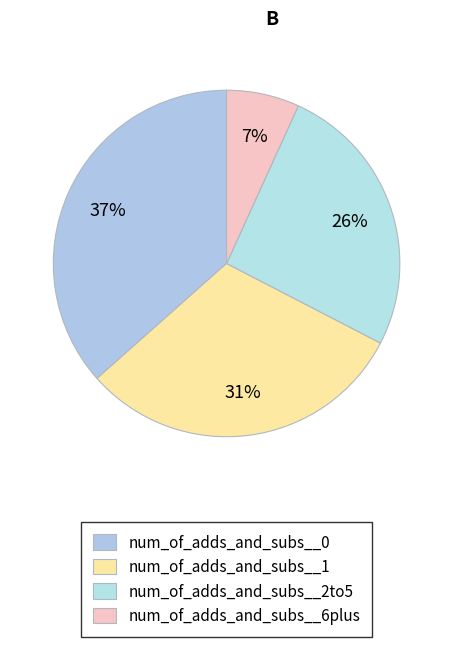

How many slices are in this pie chart?

4